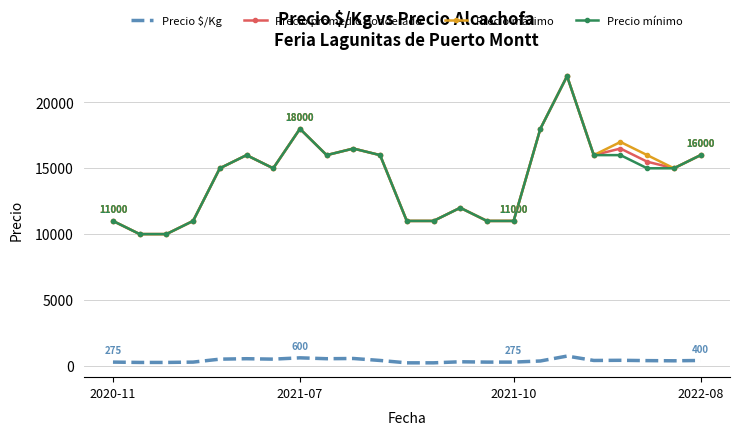

True or false: Precio promedio ponderado and Precio $/Kg intersect in this chart.

False